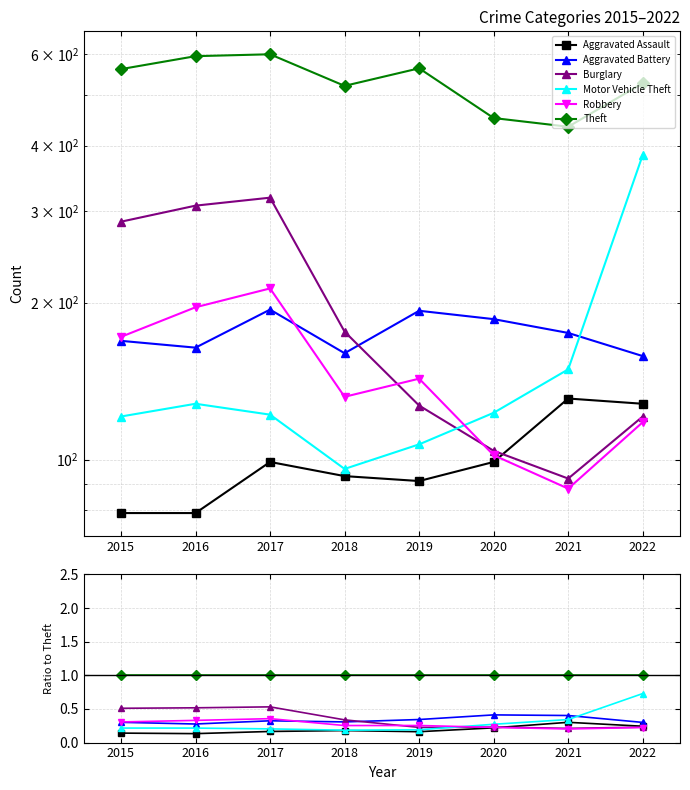

The value of Robbery at 2020 is 0.2. True or false?

True